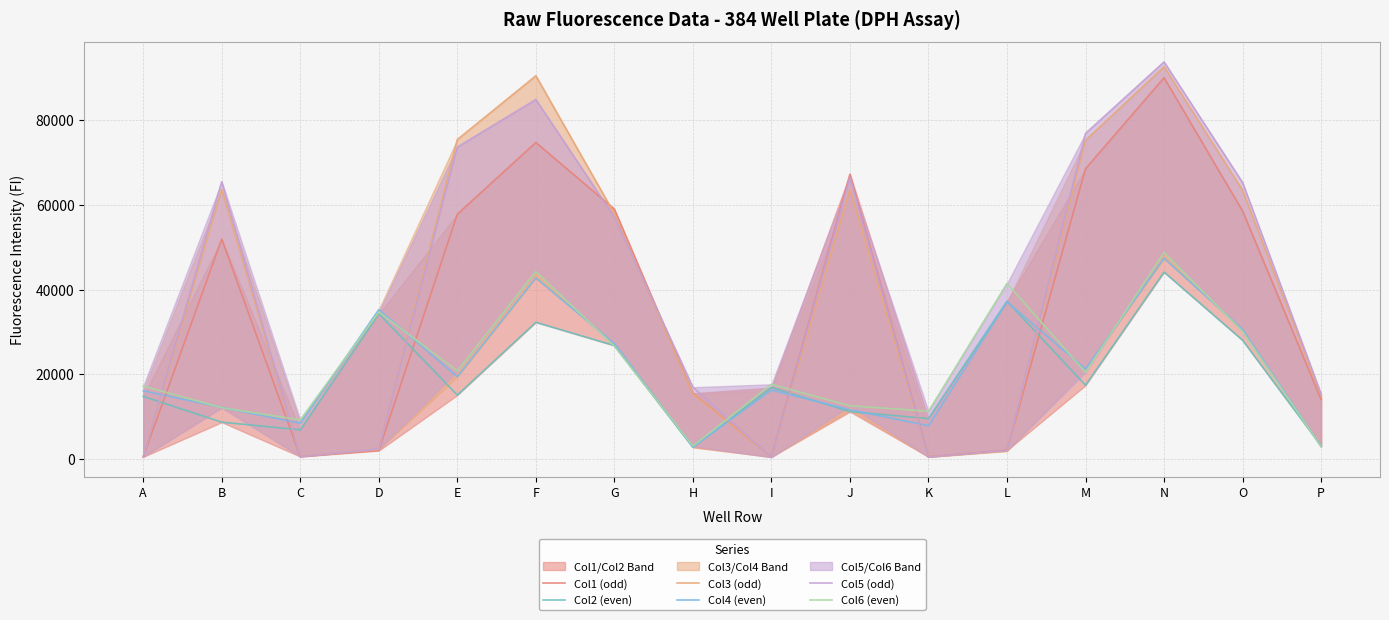

Between F and I, which series saw the biggest shift?

Col3 (odd)